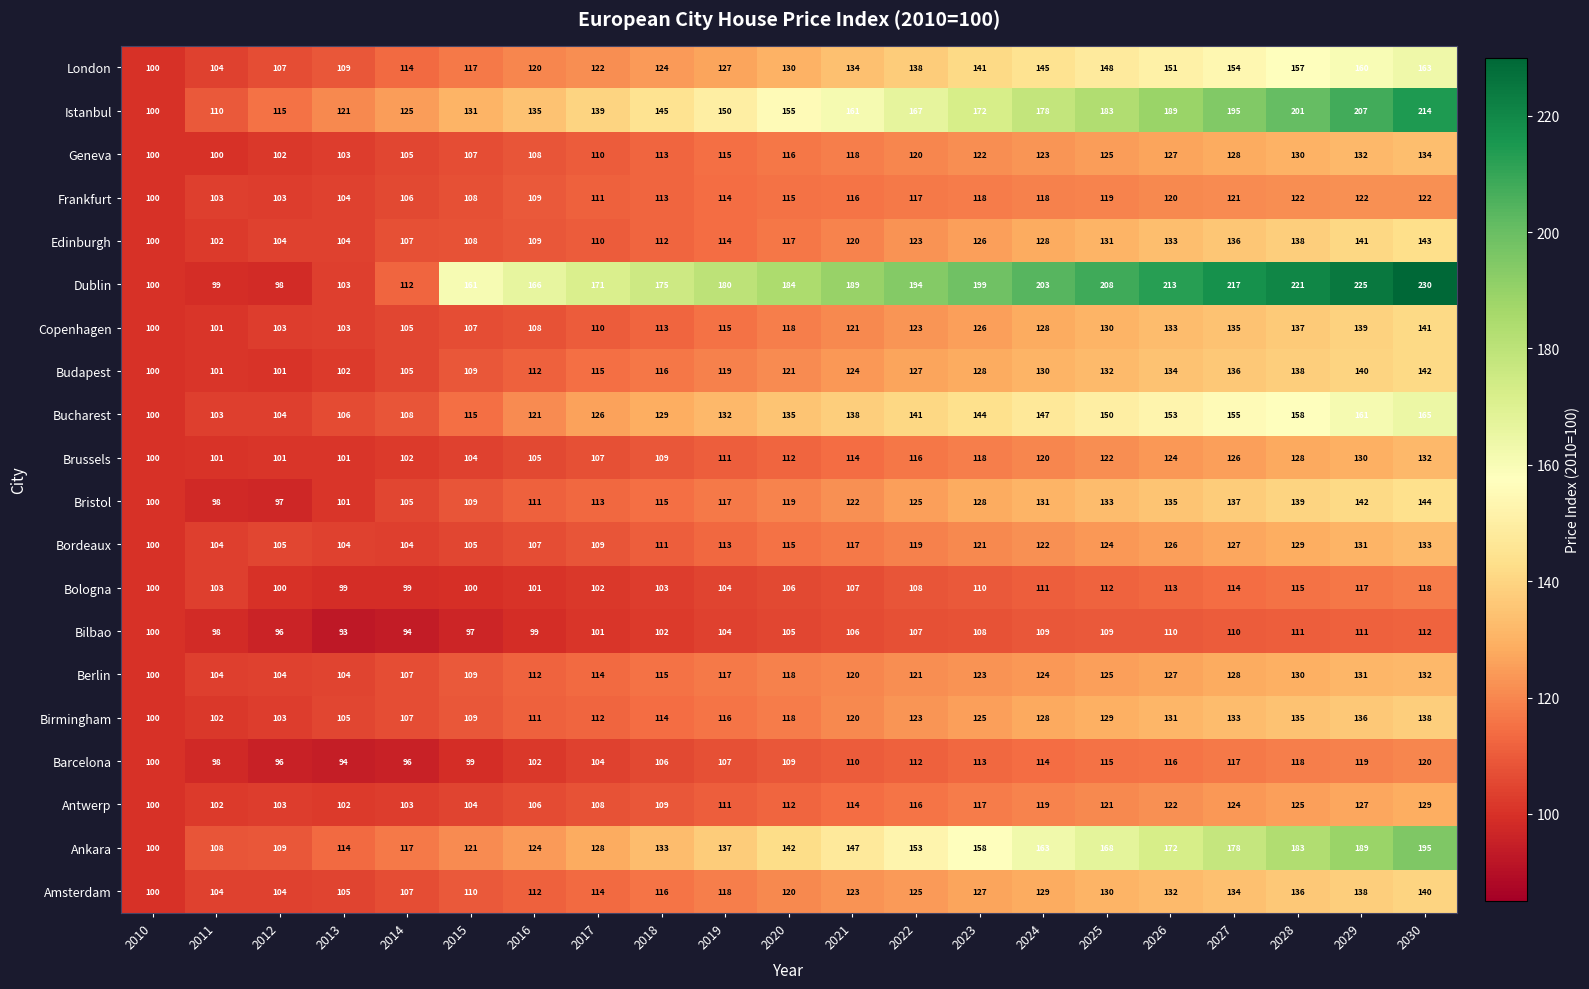

What is the approximate value of Berlin at 2029?

131